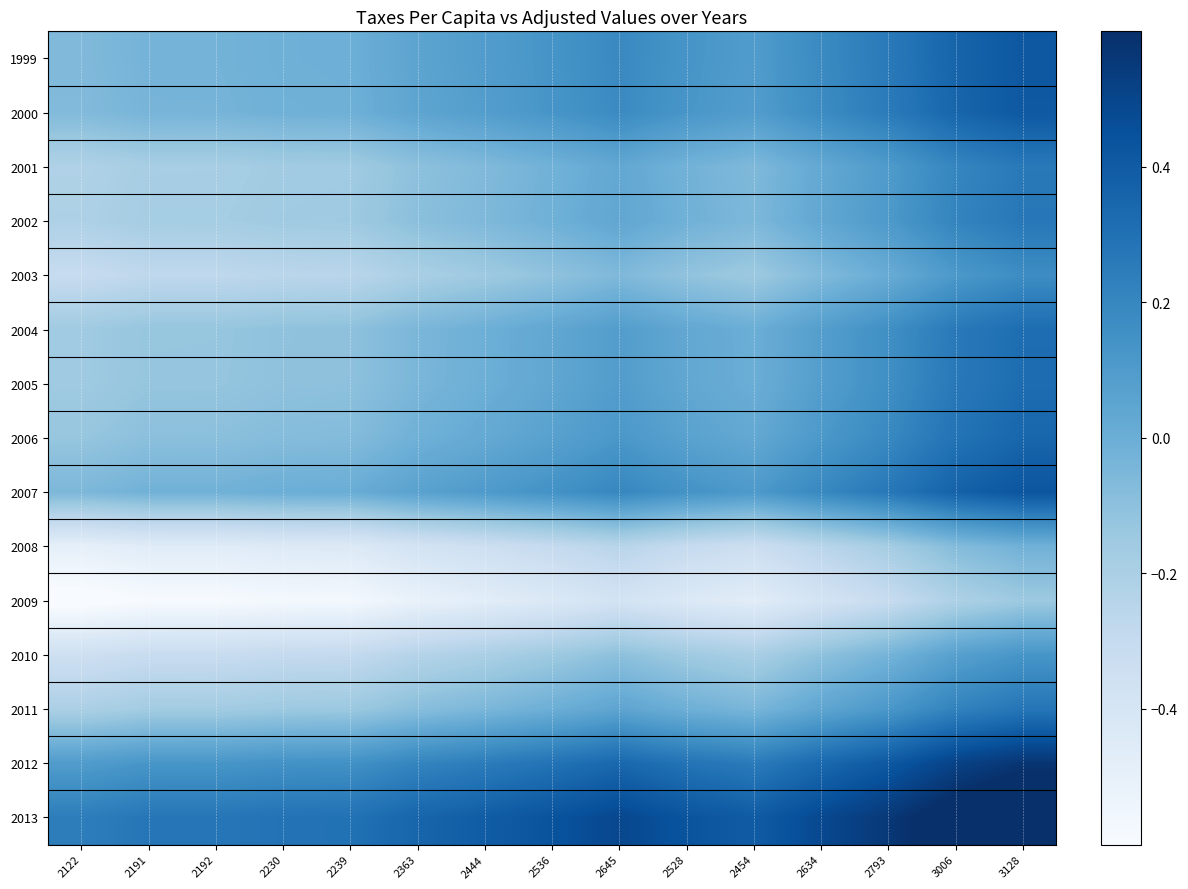

What is the greatest value displayed?

0.7